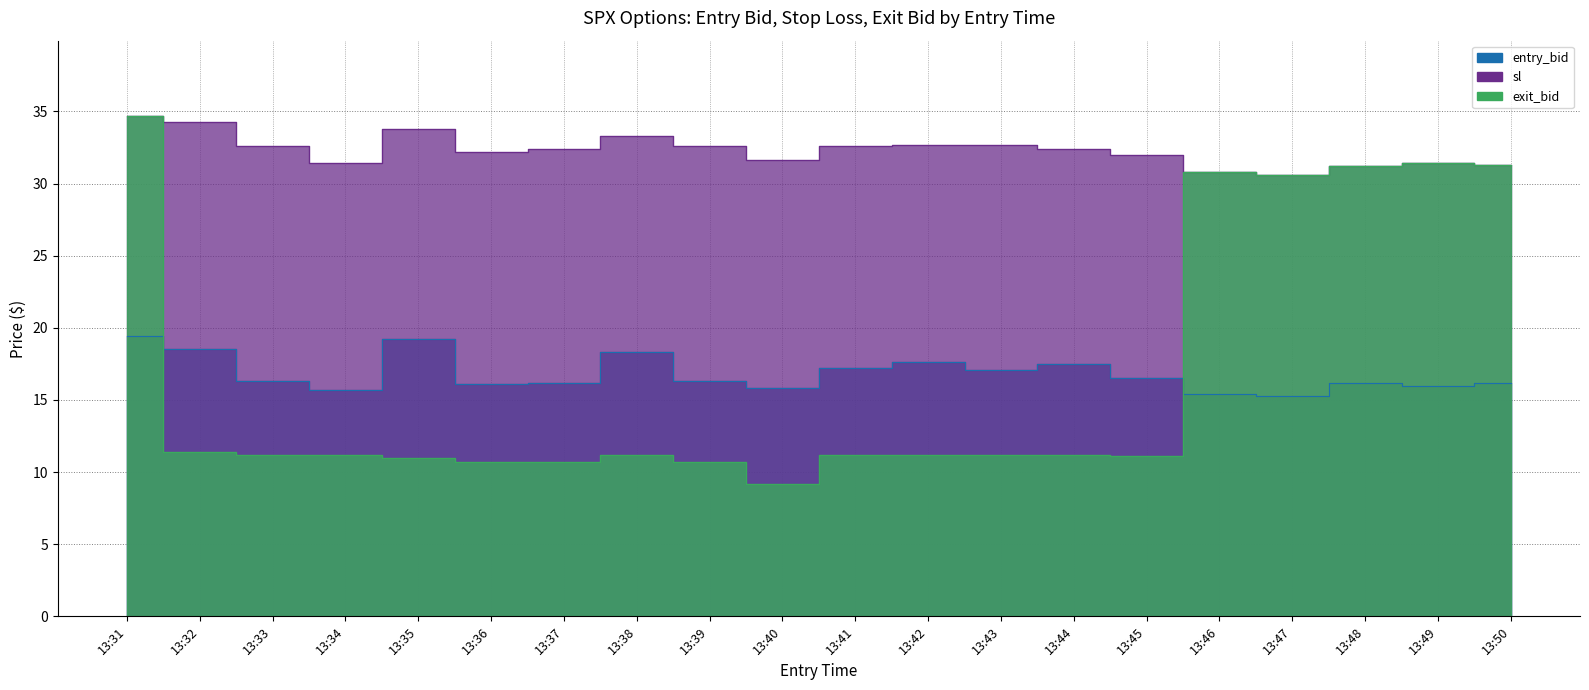

Which label corresponds to the smallest value in the chart?

13:40